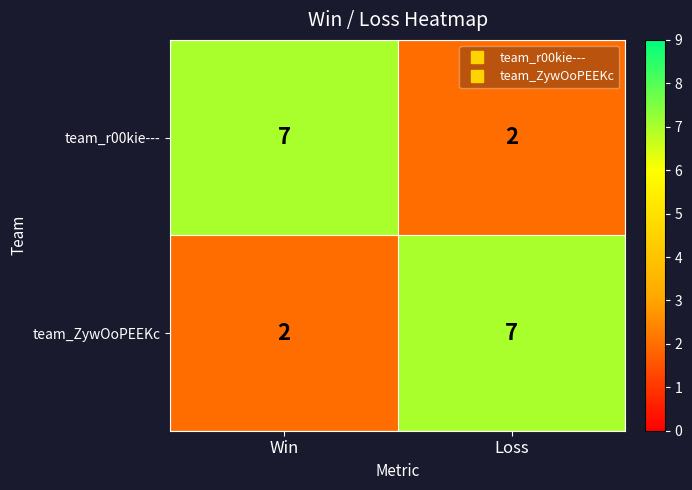

Rank the series at Loss from highest to lowest value.

team_ZywOoPEEKc, team_r00kie---